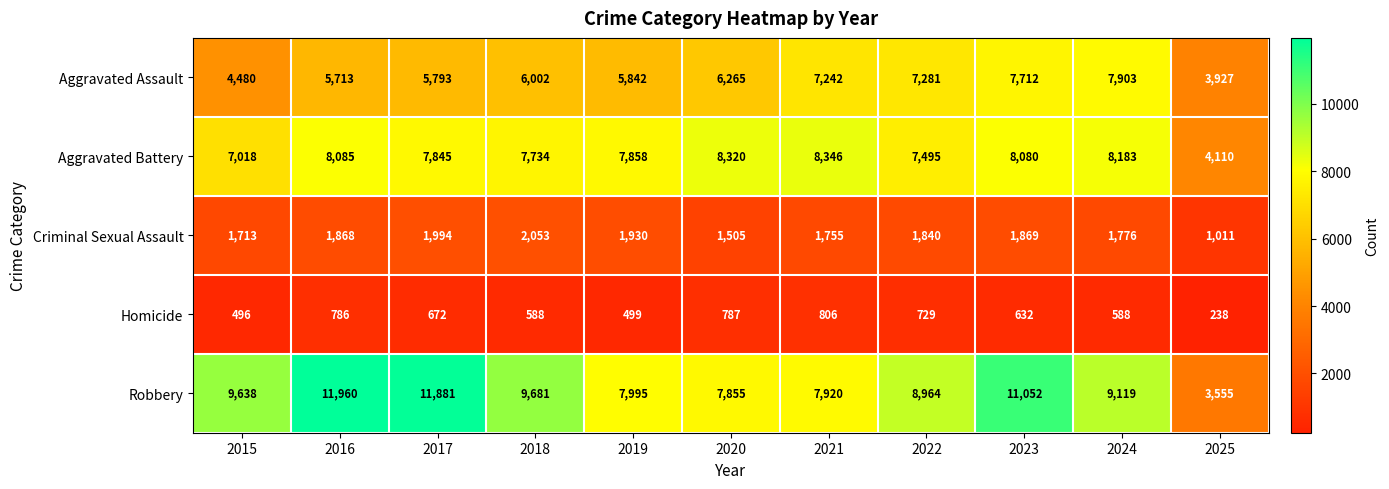

At which label does Criminal Sexual Assault first exceed 1840?

2016